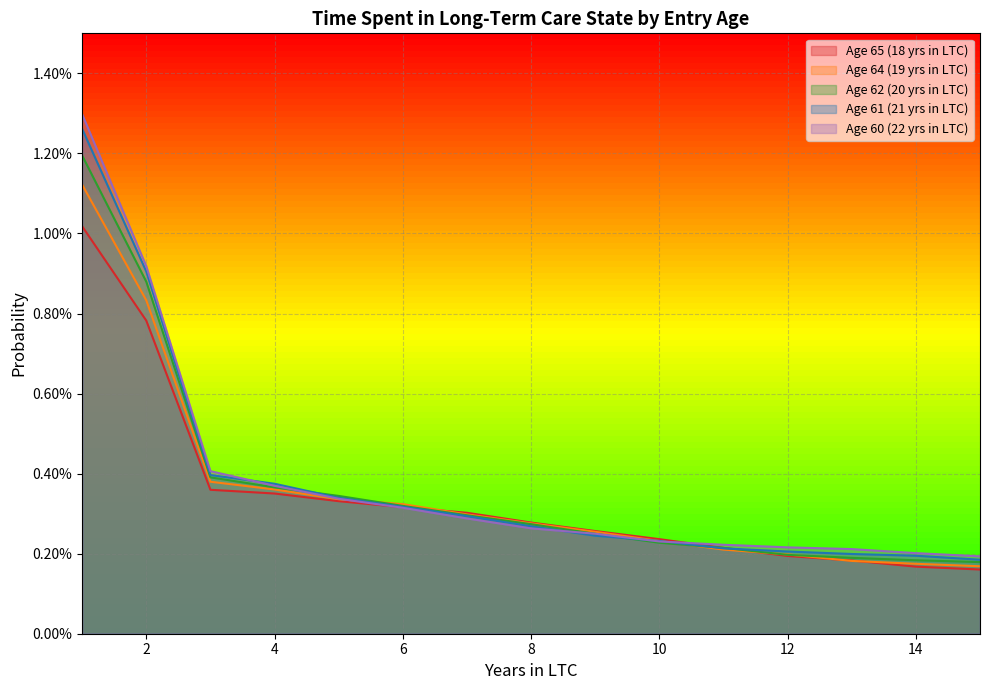

Which series has the widest spread of values?

Age 60 (22 yrs in LTC)